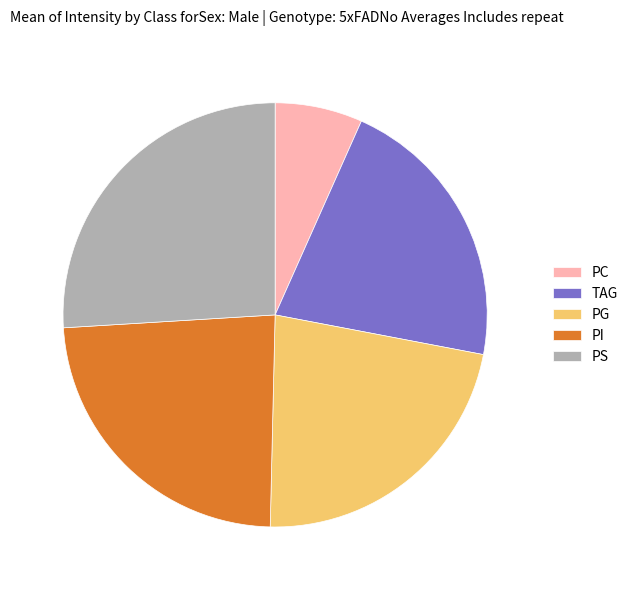

Count the number of slices in the pie.

5